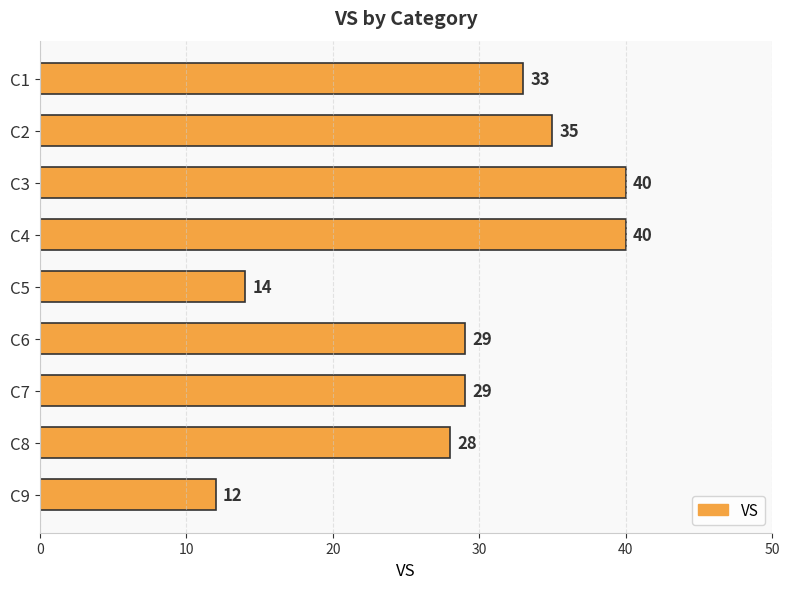

Where is the data nearest to the value 26?

C8